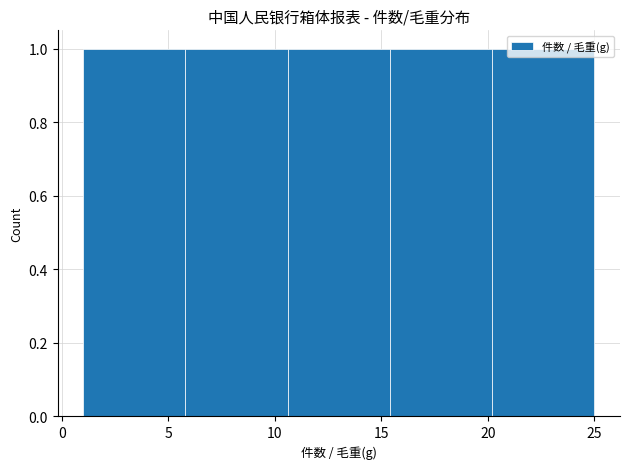

What is the height of the bar covering 20.2 to 25.0 on the x-axis? Neither the bar edges nor the heights are printed on the chart, so give them approximately, as read against the axes.

1